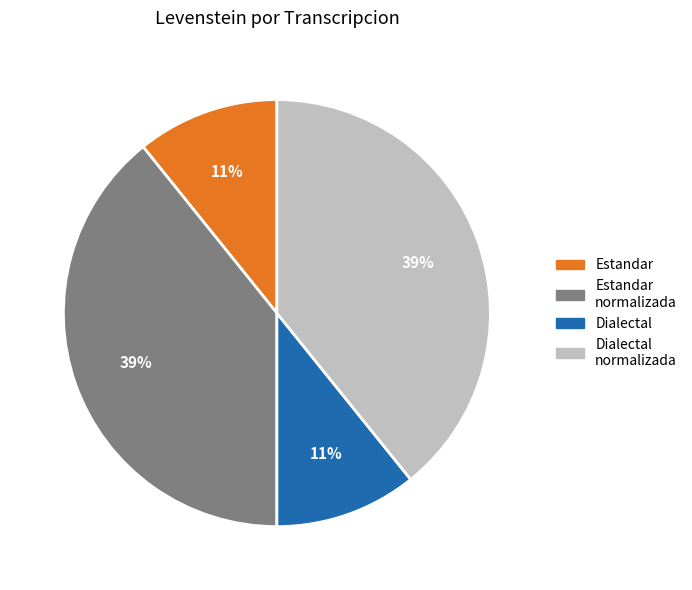

How many slices are in this pie chart?

4